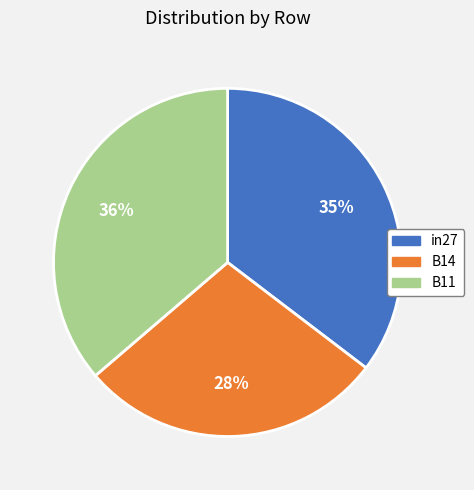

Between in27 and B14, which is larger?

in27